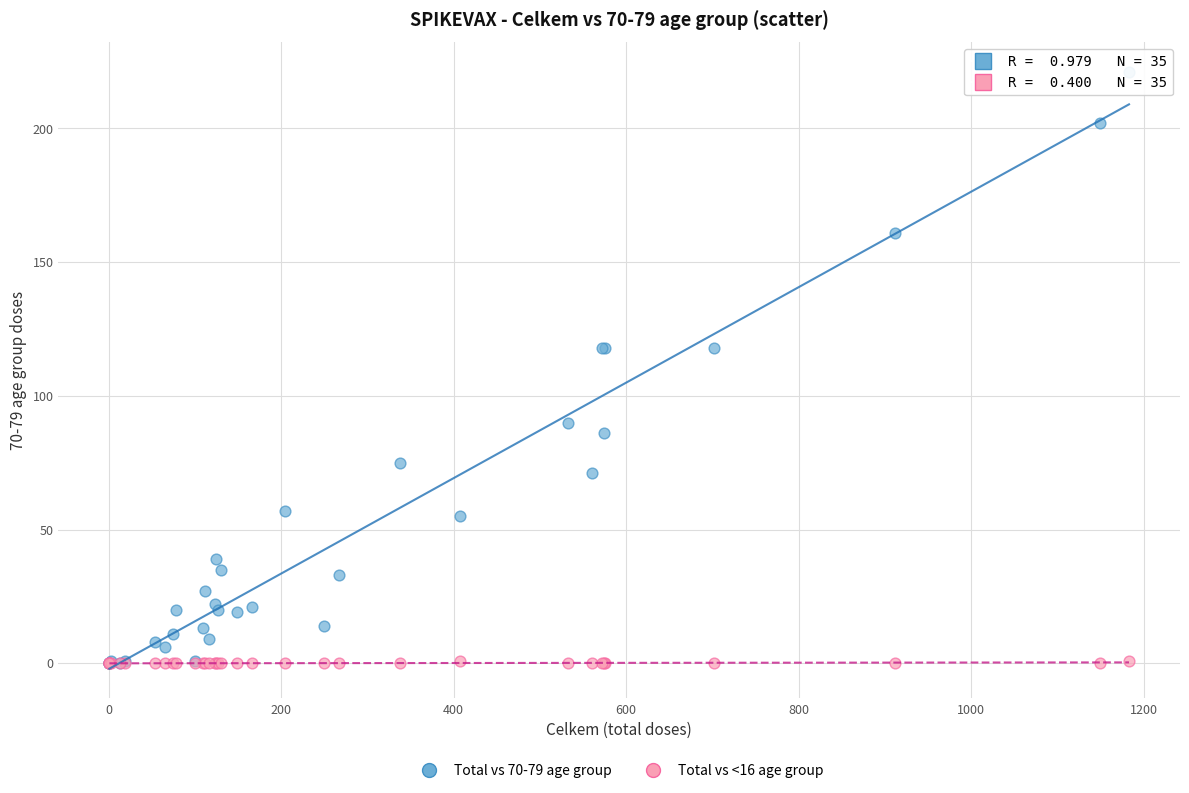

Which series has the widest spread of Y values?

Total vs 70-79 age group